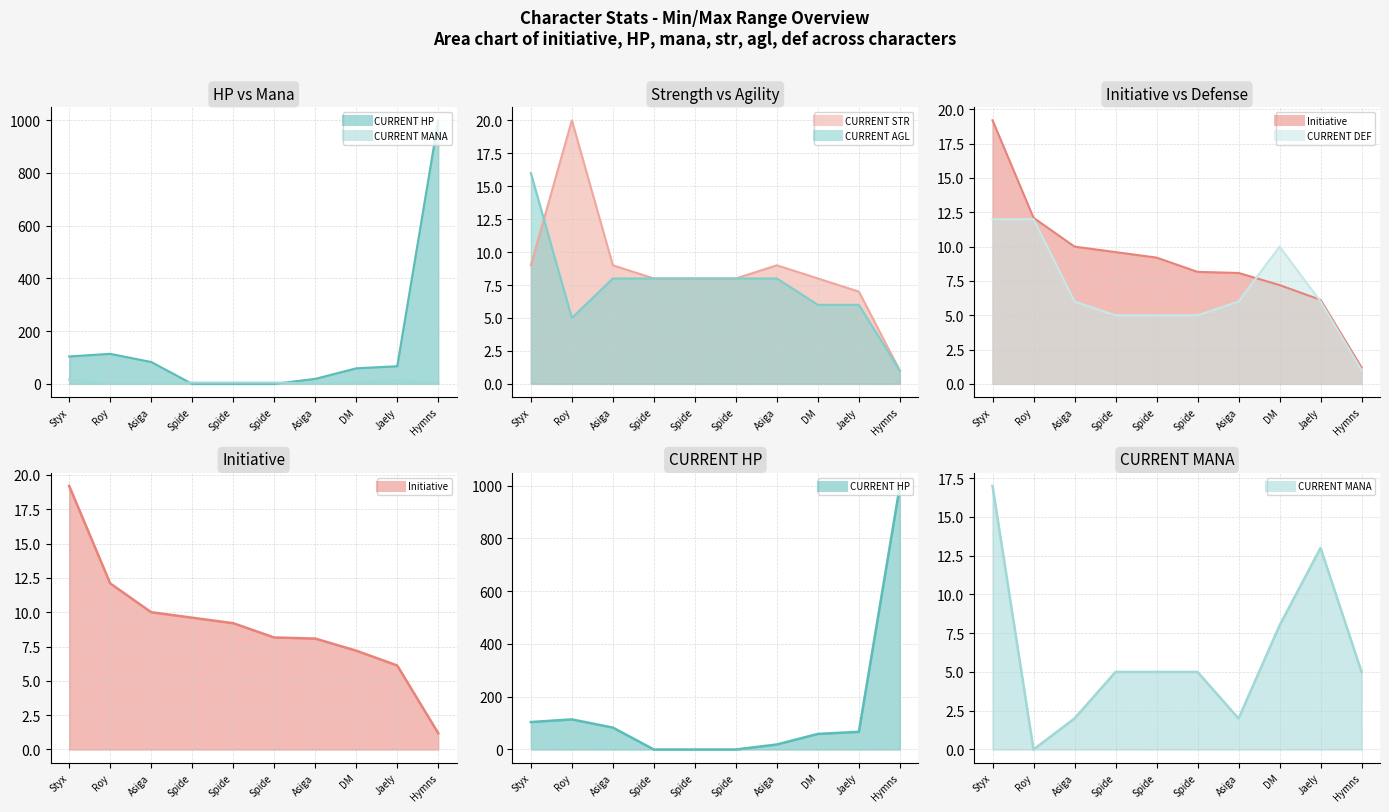

What is the label of the 9th point from the left?

Jaely